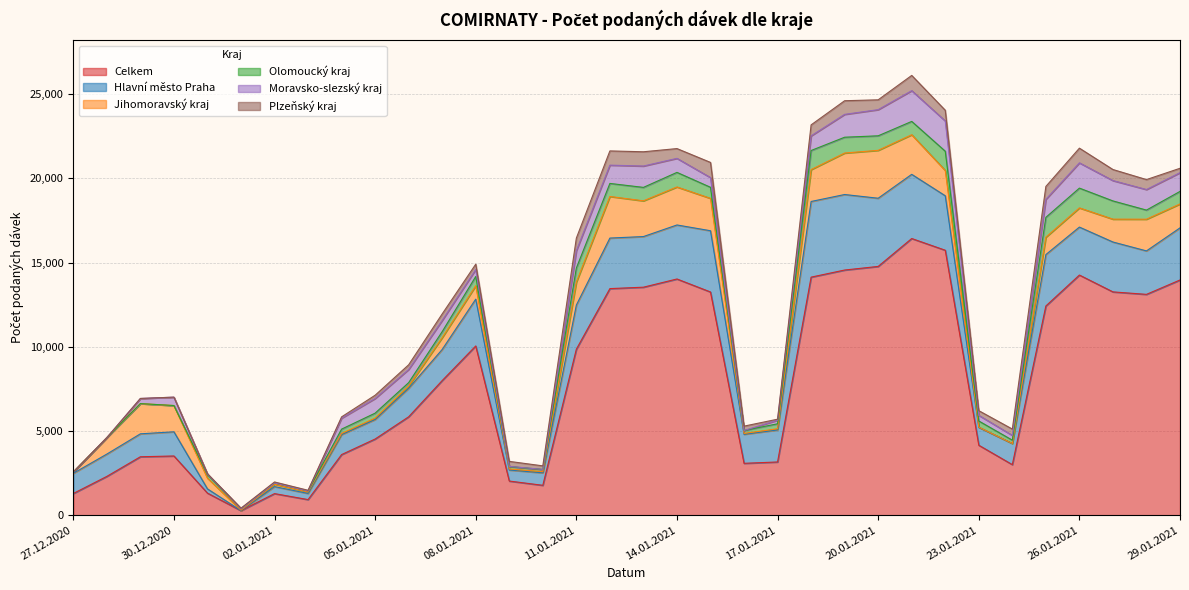

True or false: Hlavní město Praha and Jihomoravský kraj intersect in this chart.

True